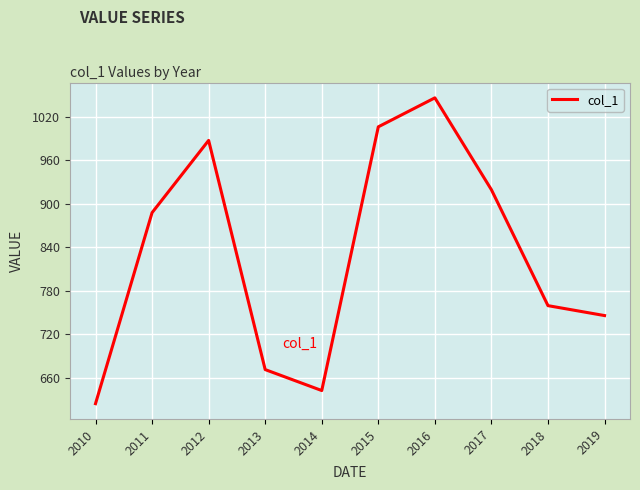

What is the sum of all values?

8290.8